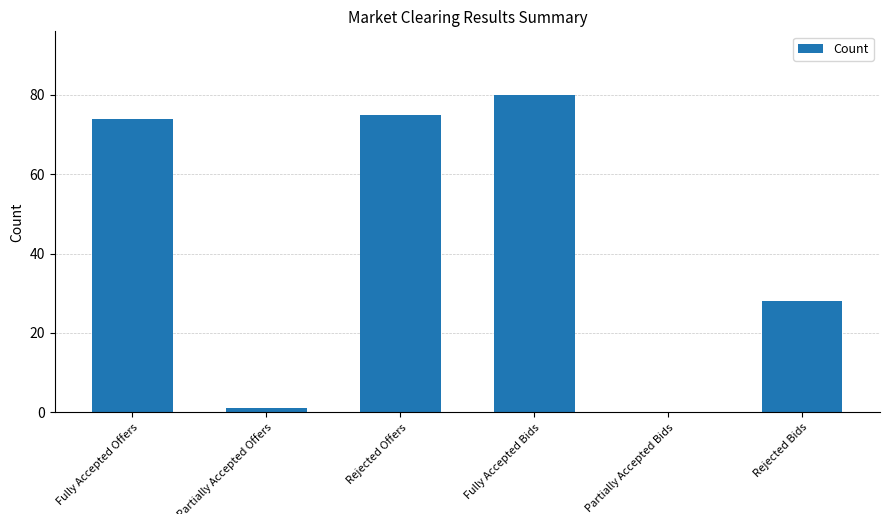

What is the difference between the values at Partially Accepted Bids and Rejected Bids?

28